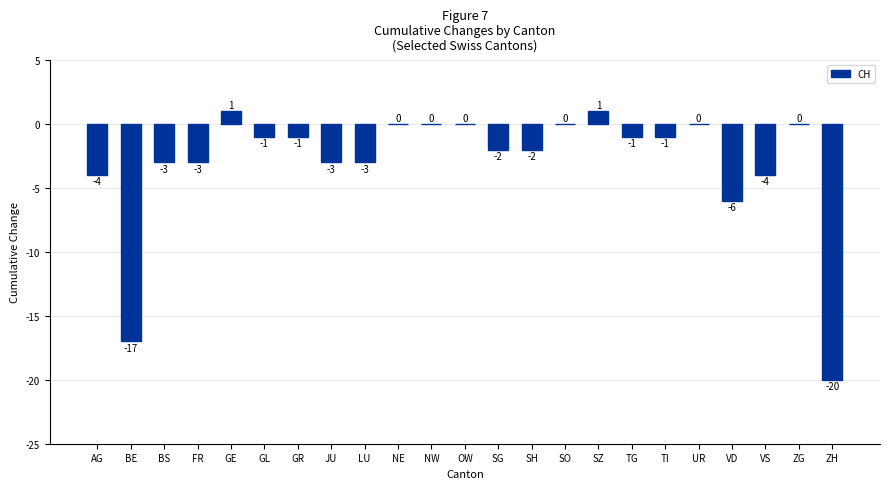

The value at TG is -1. True or false?

True